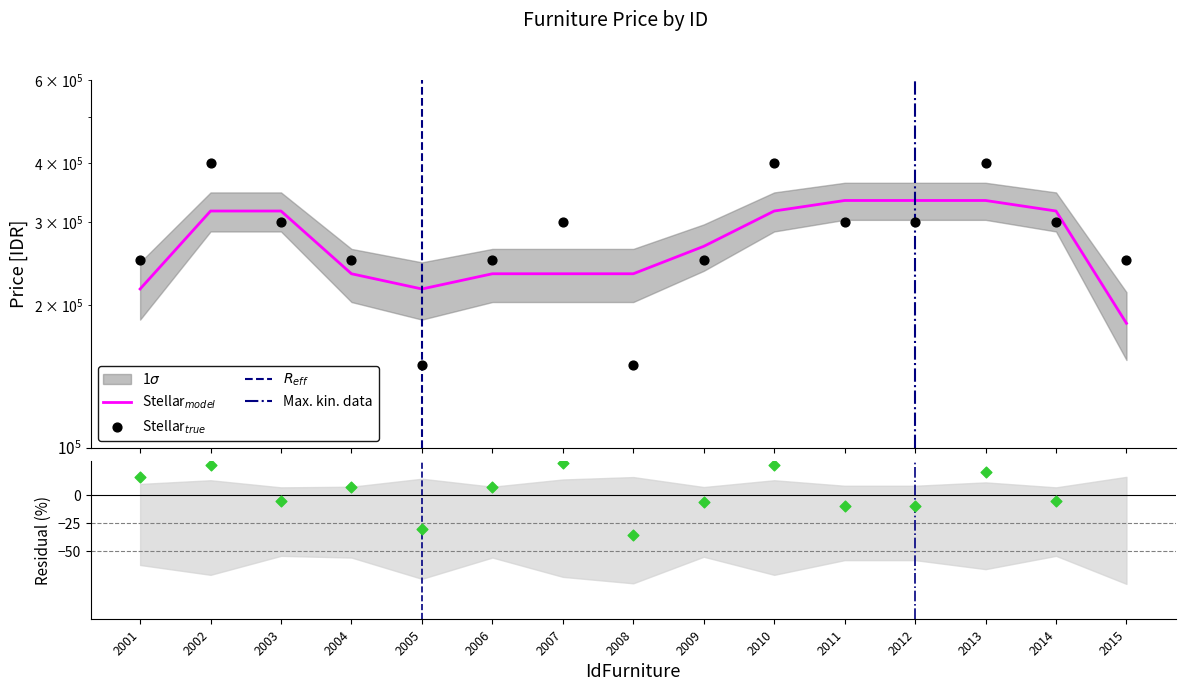

What is the change in value from 2006 to 2013?

+150000